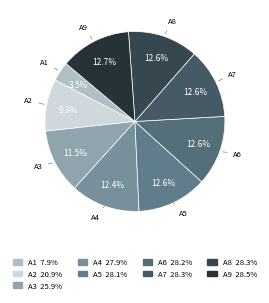

To the nearest percent, what percentage of the pie is A2?

9%